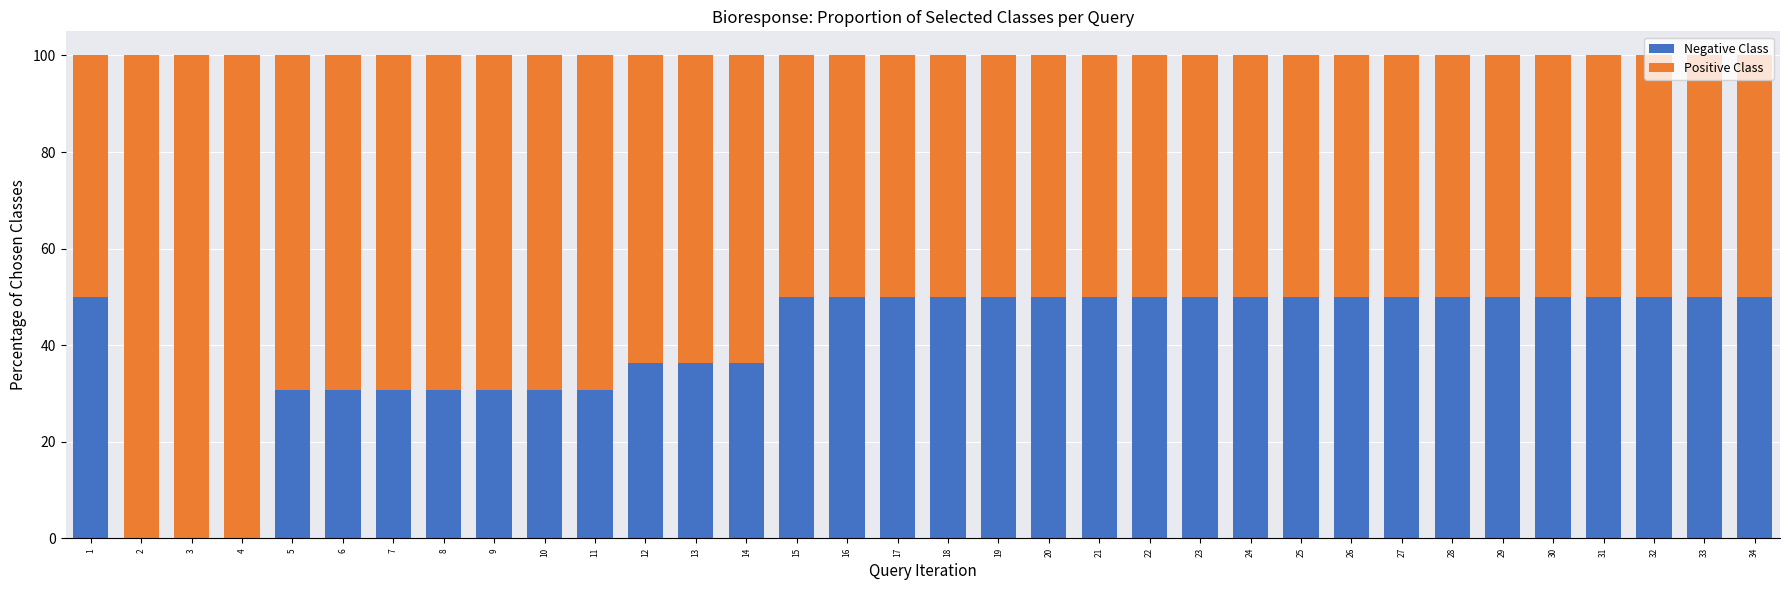

Are the bars horizontal?

No